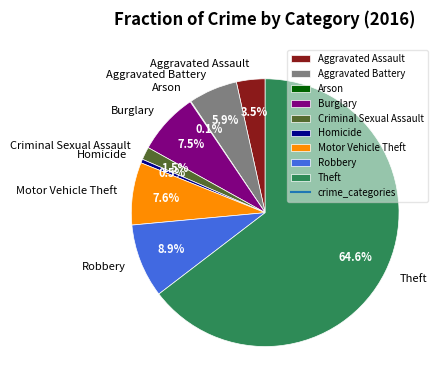

Does Theft represent more than half of the total?

Yes